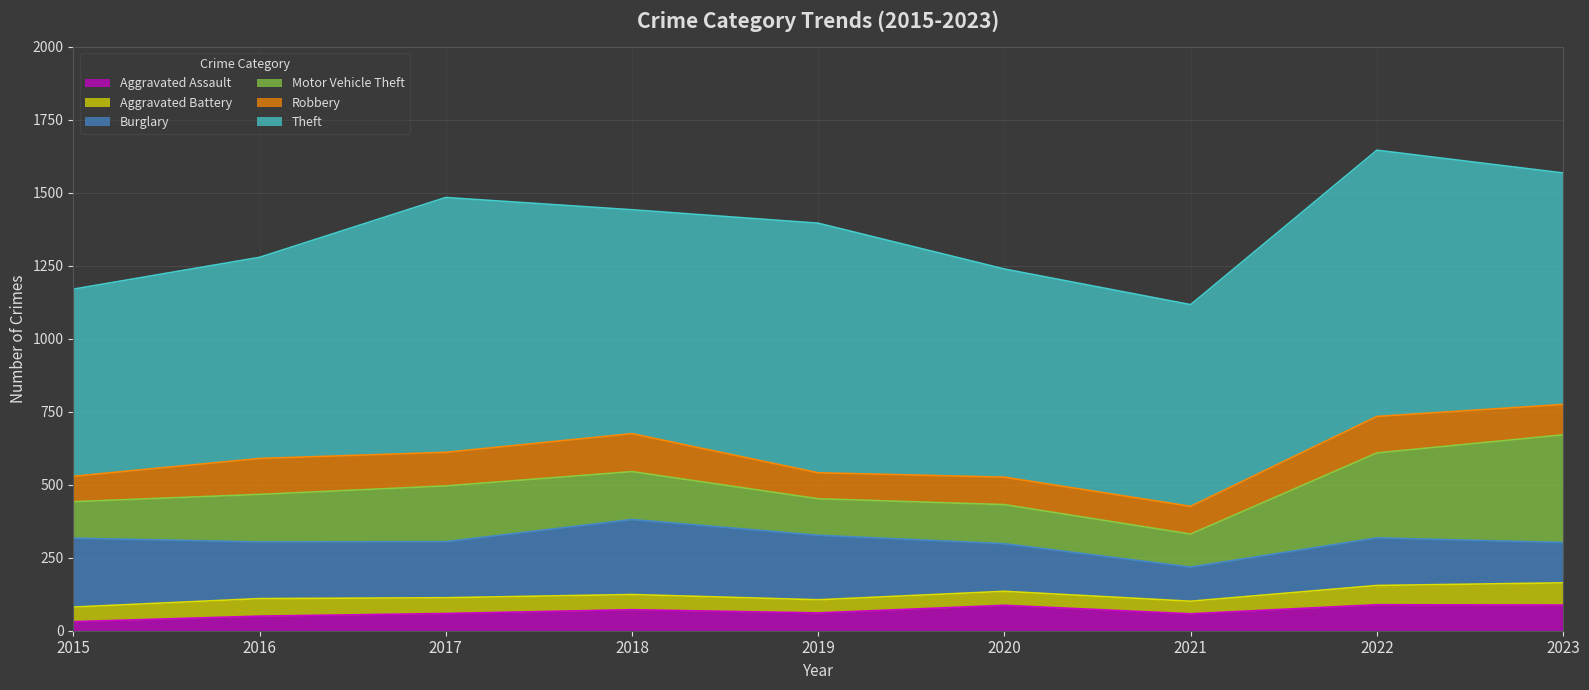

In Aggravated Assault, how many points are lower than both neighbors (excluding endpoints)?

2